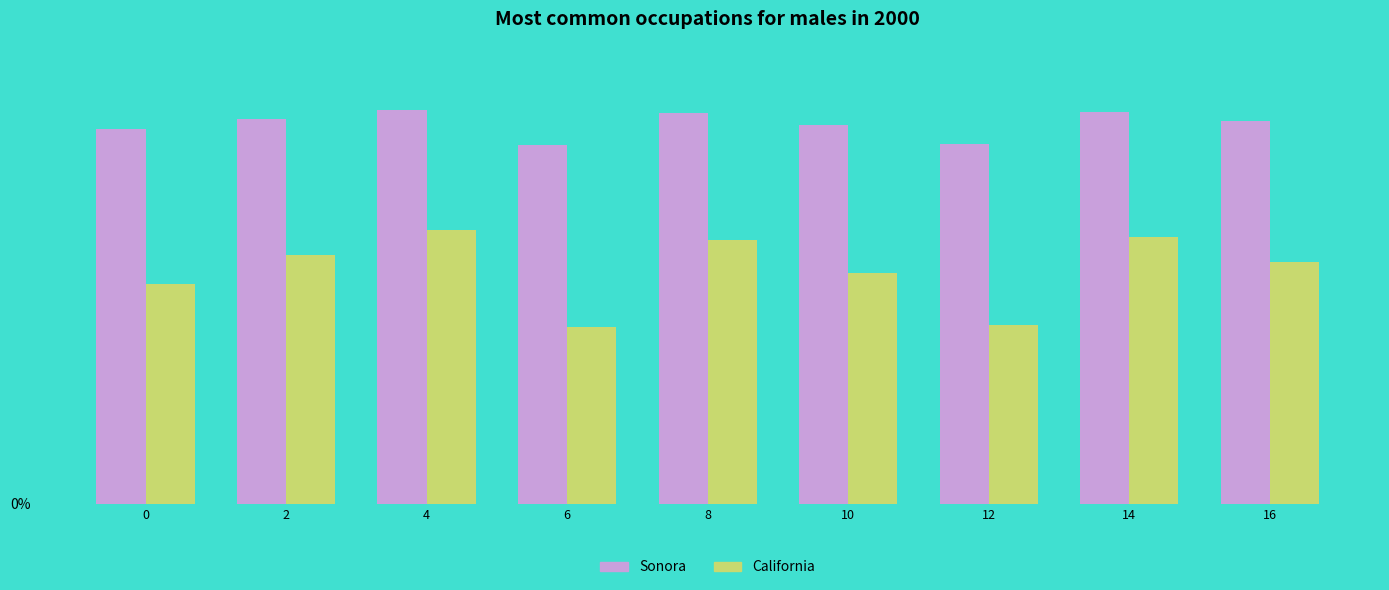

What are all the series names shown in the legend?

Sonora, California